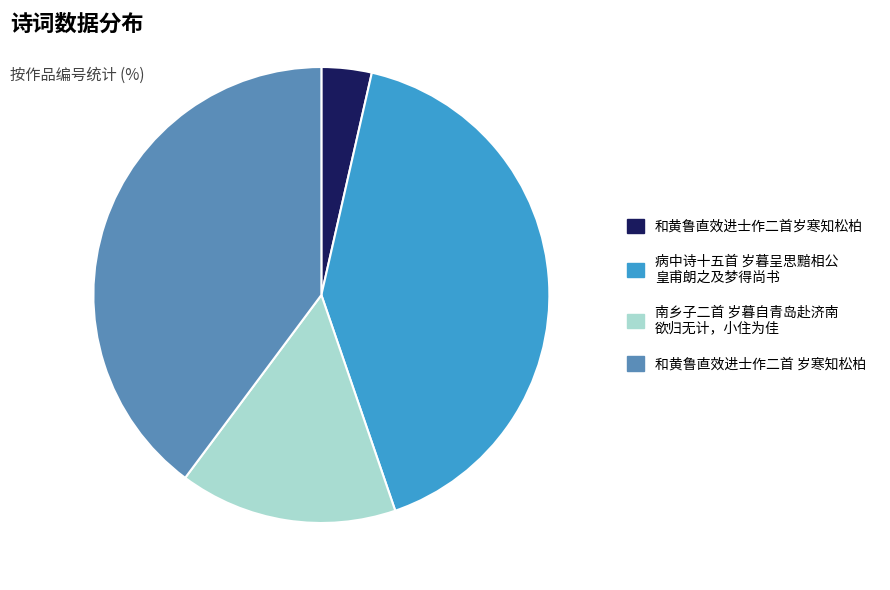

Does any single category account for the majority?

No